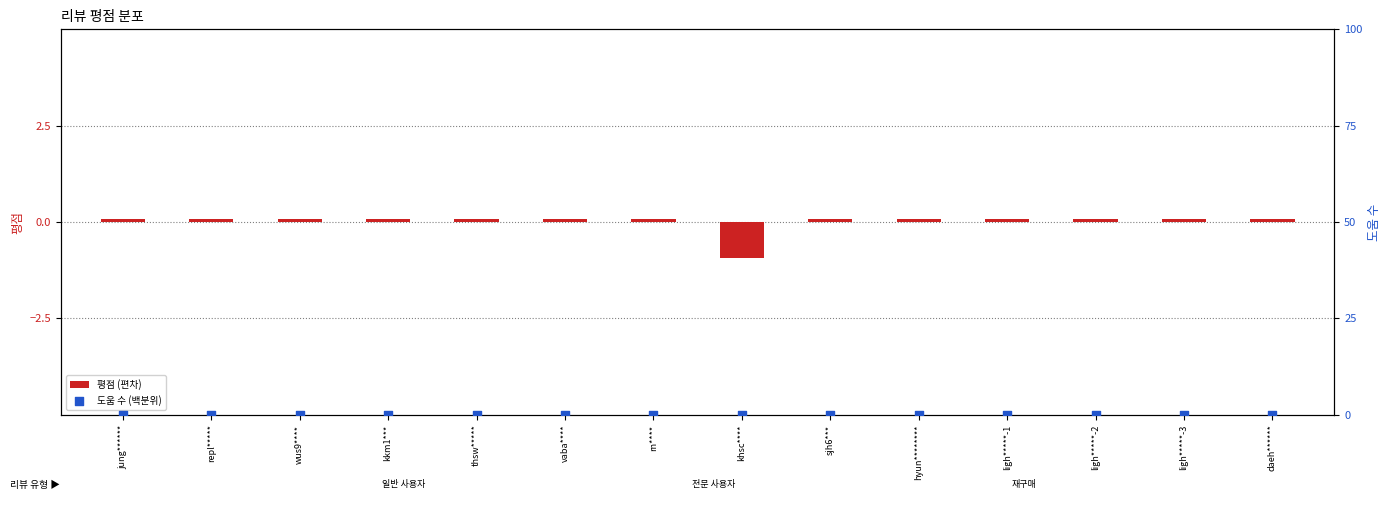

At which category is the sum across all series the highest?

jung******